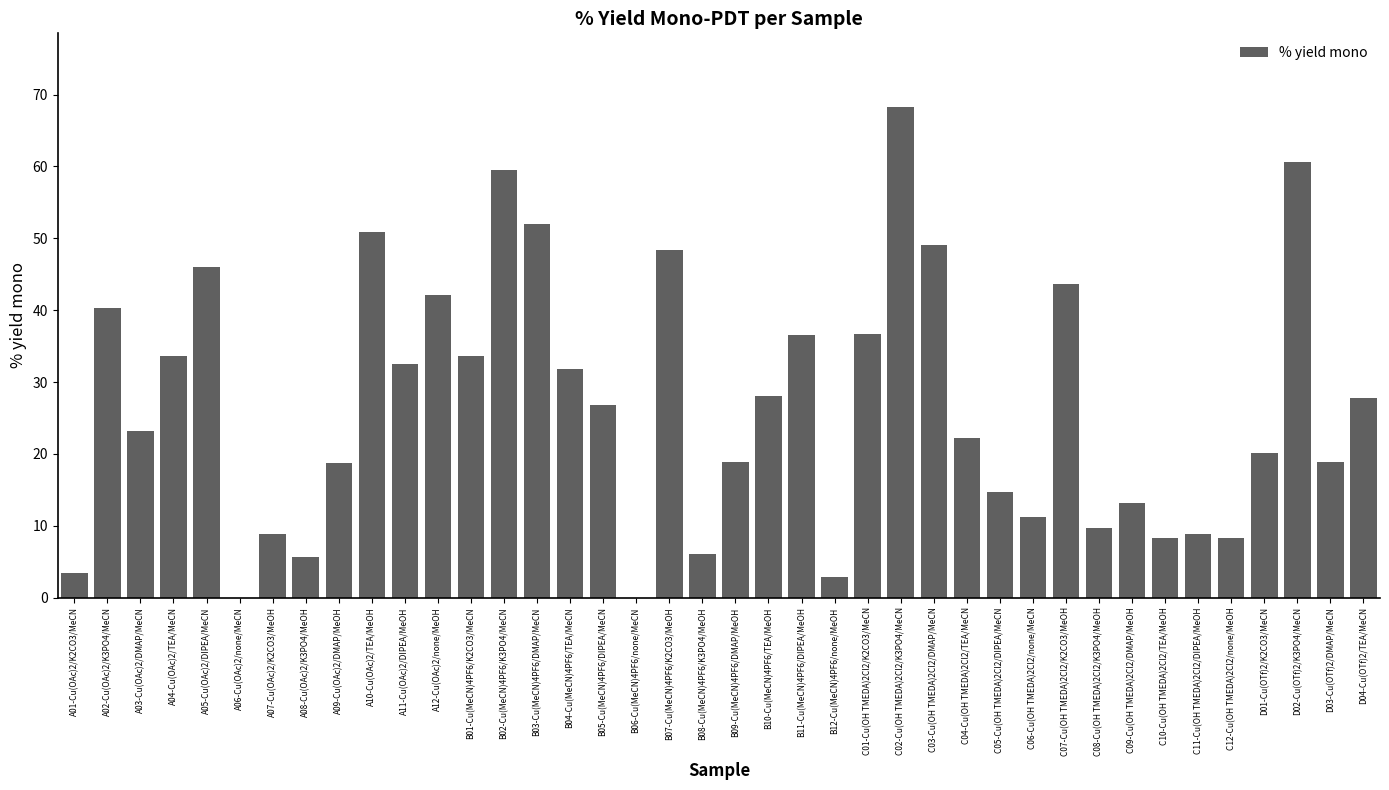

Count the number of values greater than 26.

20